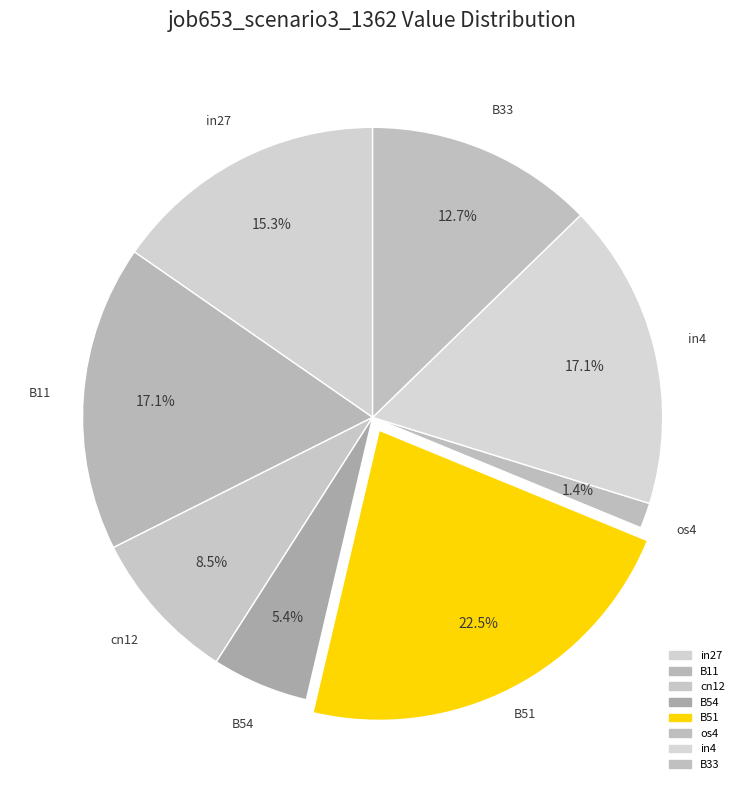

To the nearest percent, what is the combined percentage of B11 and in27?

32%